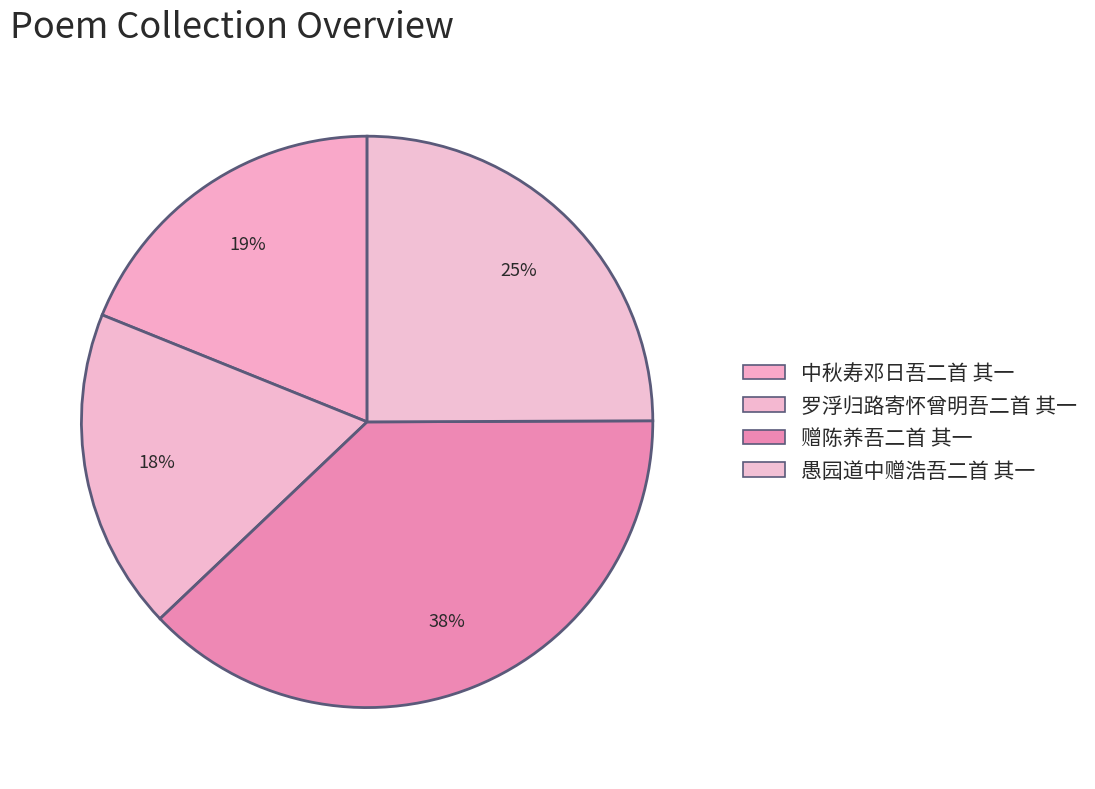

Is there any slice that represents more than half of the pie?

No